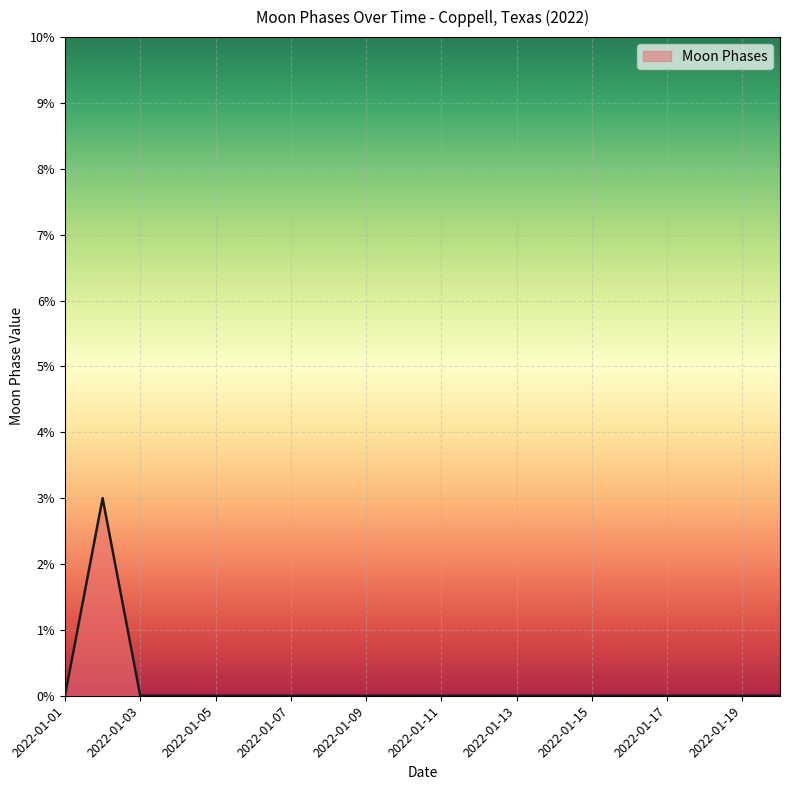

What is the difference between the maximum and minimum values?

3